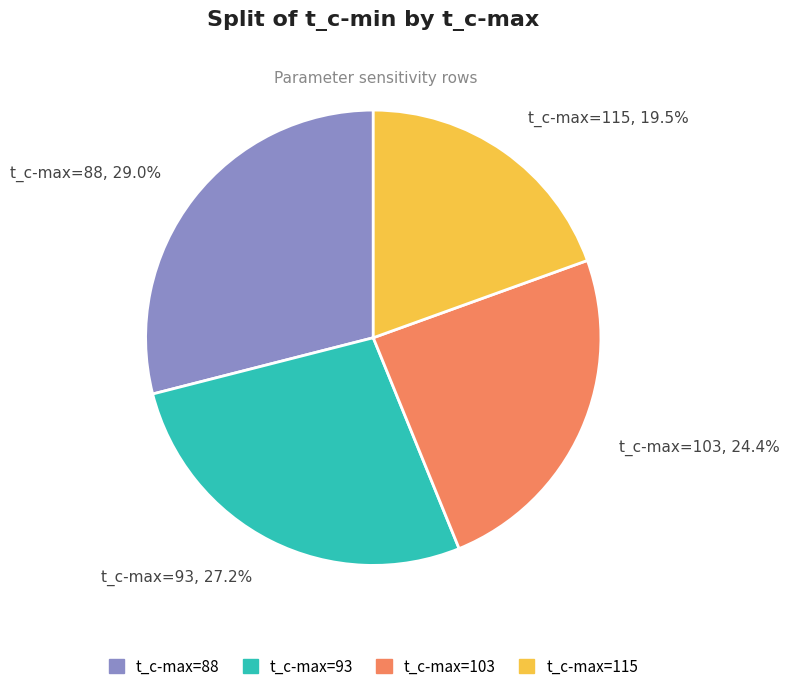

Rank the categories by value from lowest to highest.

t_c-max=115, 19.5%, t_c-max=103, 24.4%, t_c-max=93, 27.2%, t_c-max=88, 29.0%